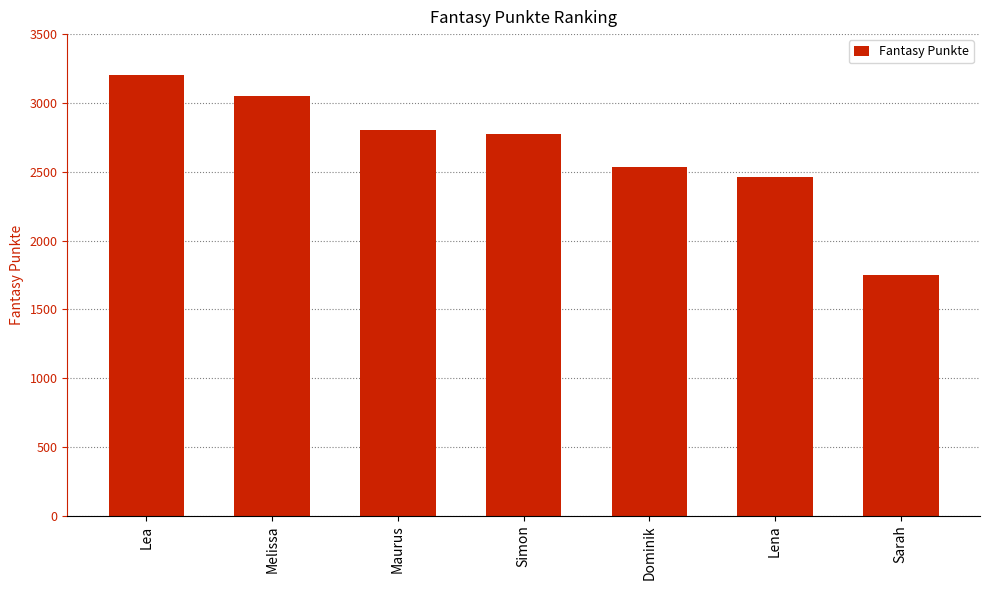

How many bars are there in total?

7